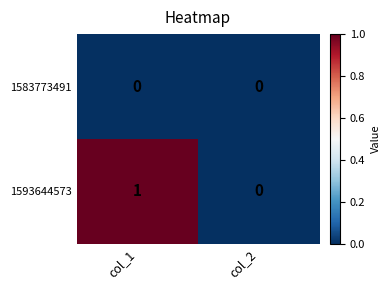

At which category is the sum across all series the highest?

col_1